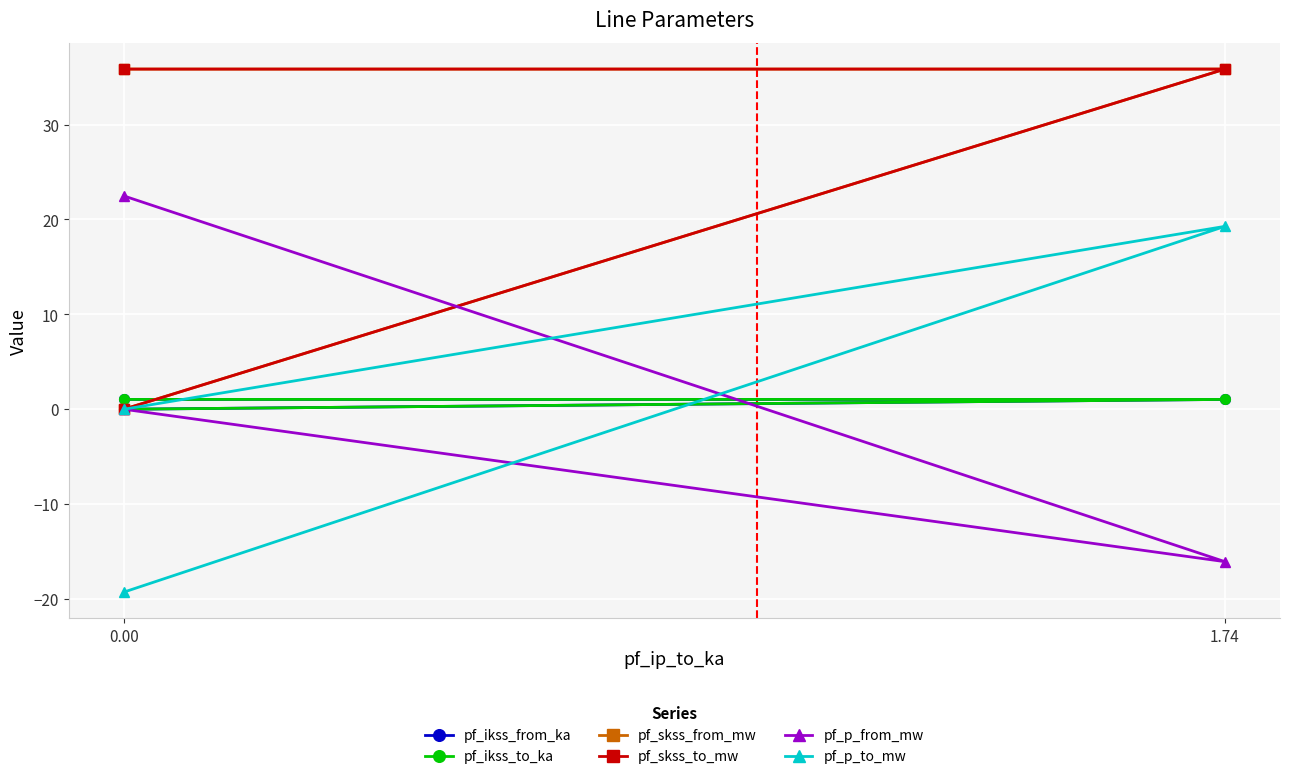

How many lines are shown in the chart?

6